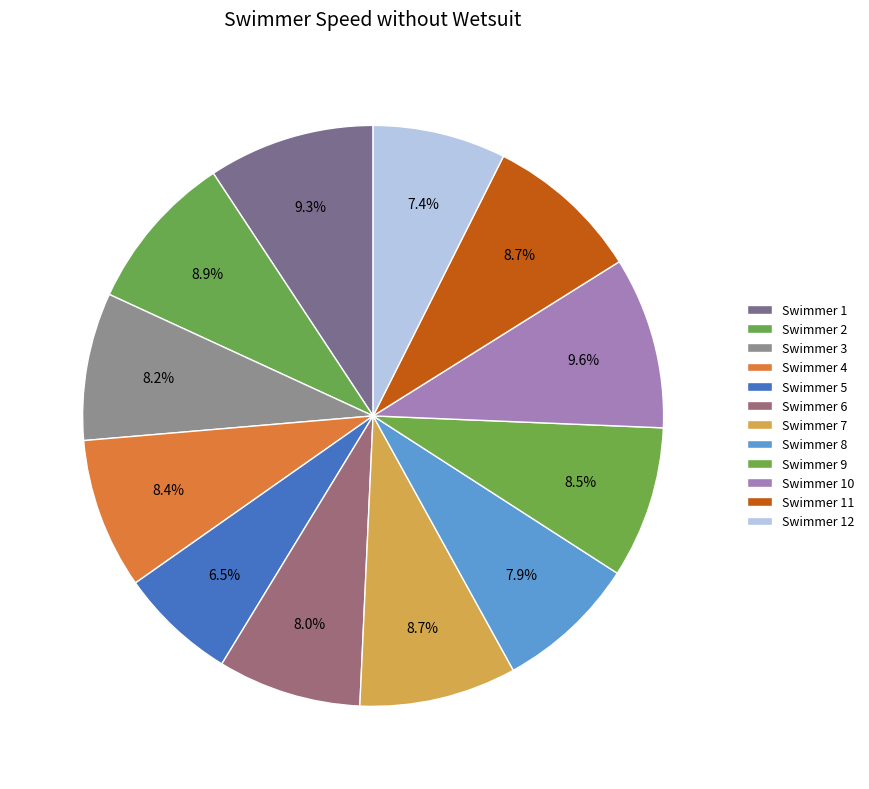

Which category has the smallest portion of the pie?

Swimmer 5